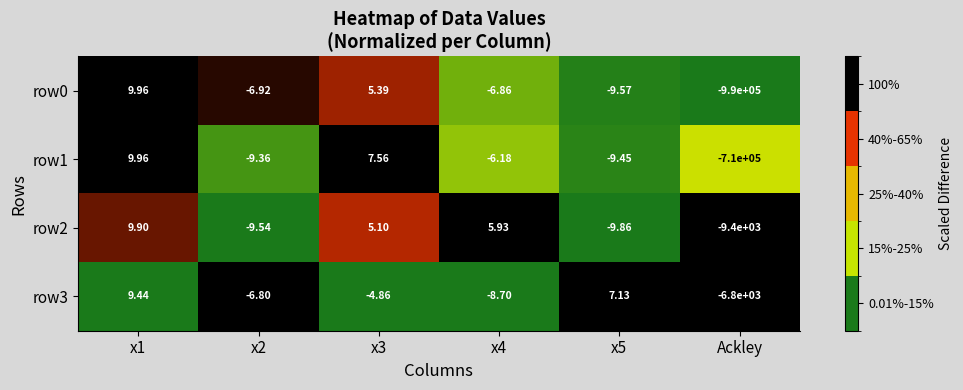

How many series are shown in this chart?

4